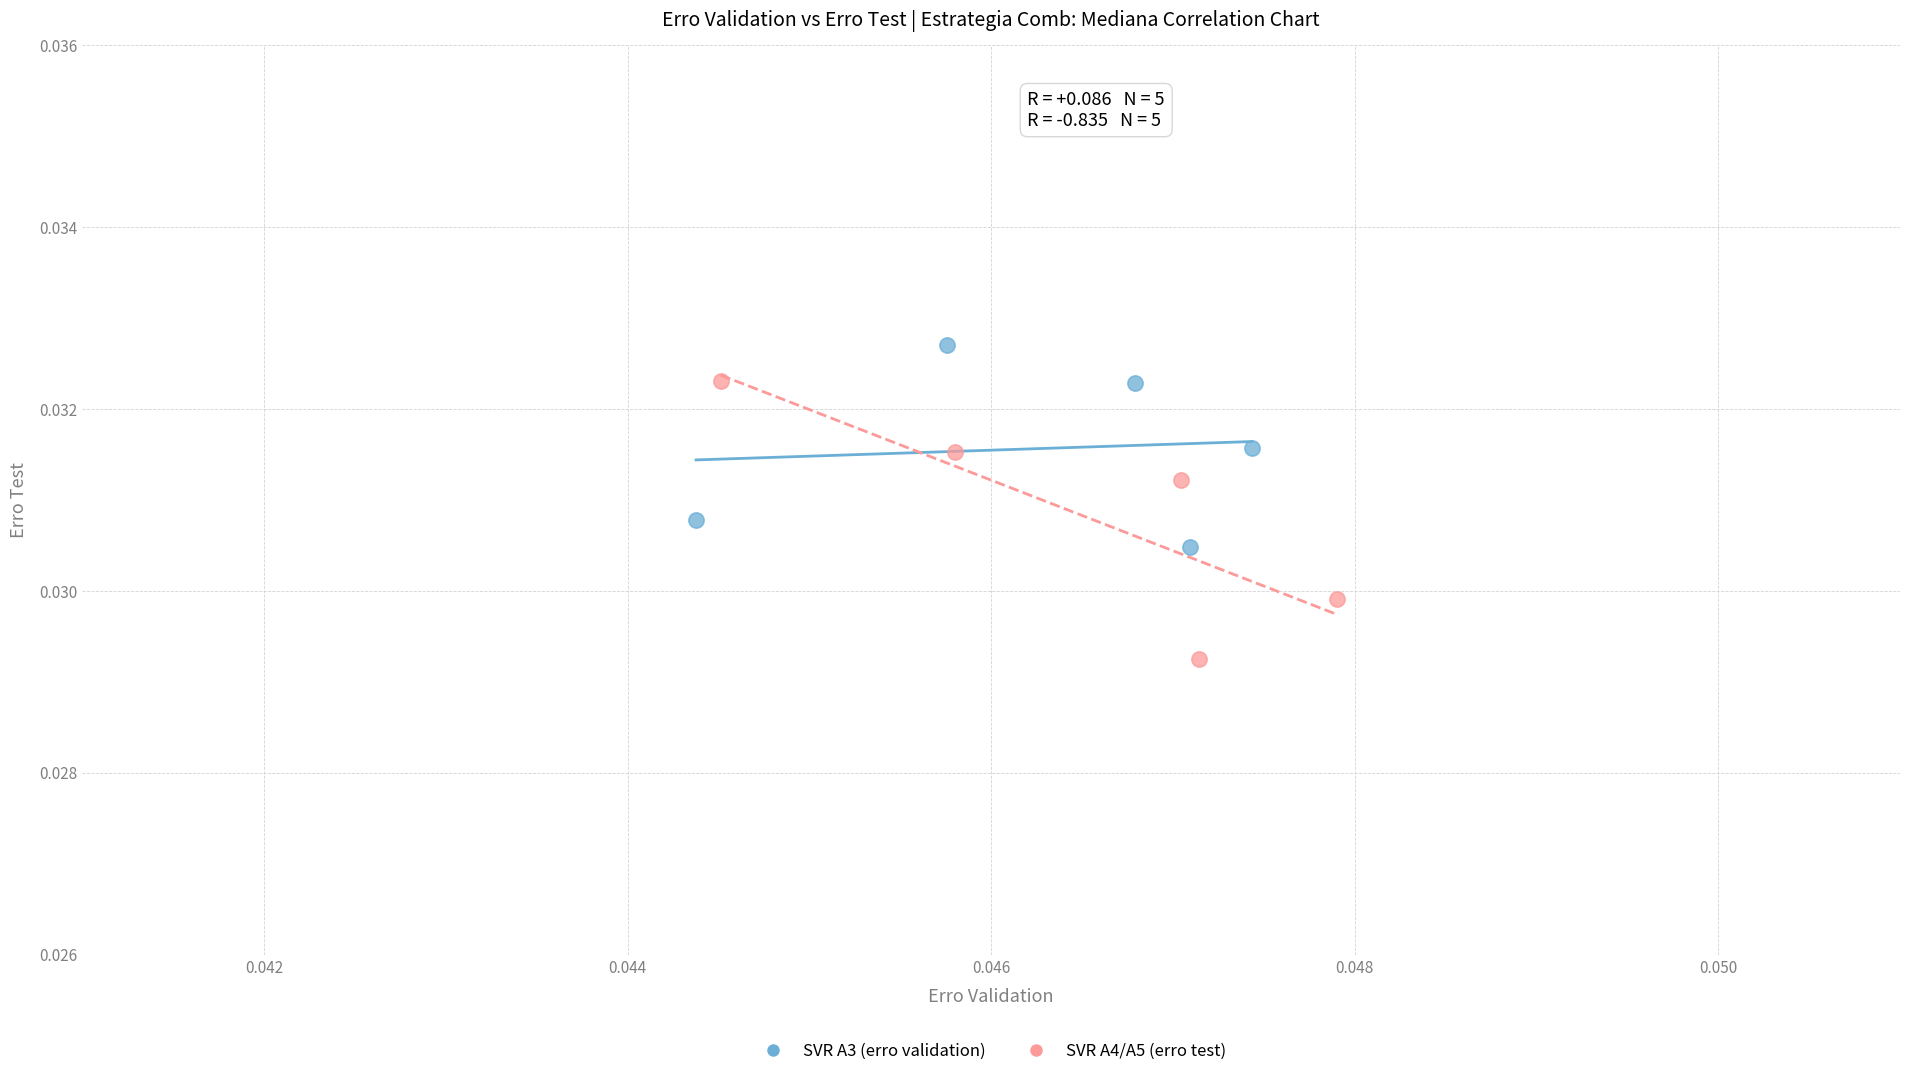

Which series reaches the minimum Y coordinate?

SVR A4/A5 (erro test)